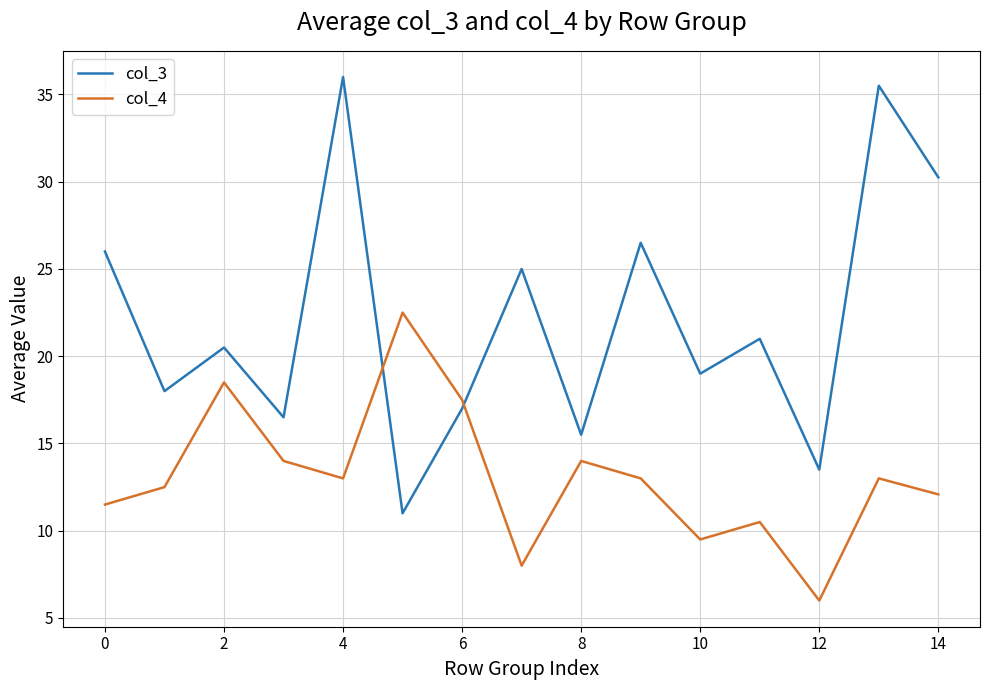

What is the highest value of the col_3 series?

36.0